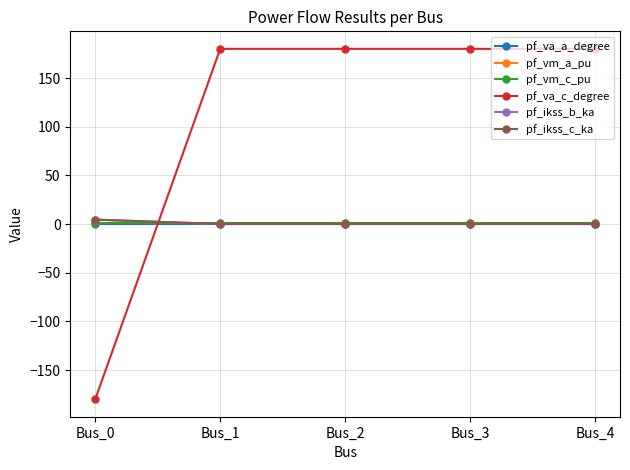

Rank the series at Bus_0 from highest to lowest value.

pf_ikss_b_ka, pf_ikss_c_ka, pf_vm_c_pu, pf_vm_a_pu, pf_va_a_degree, pf_va_c_degree